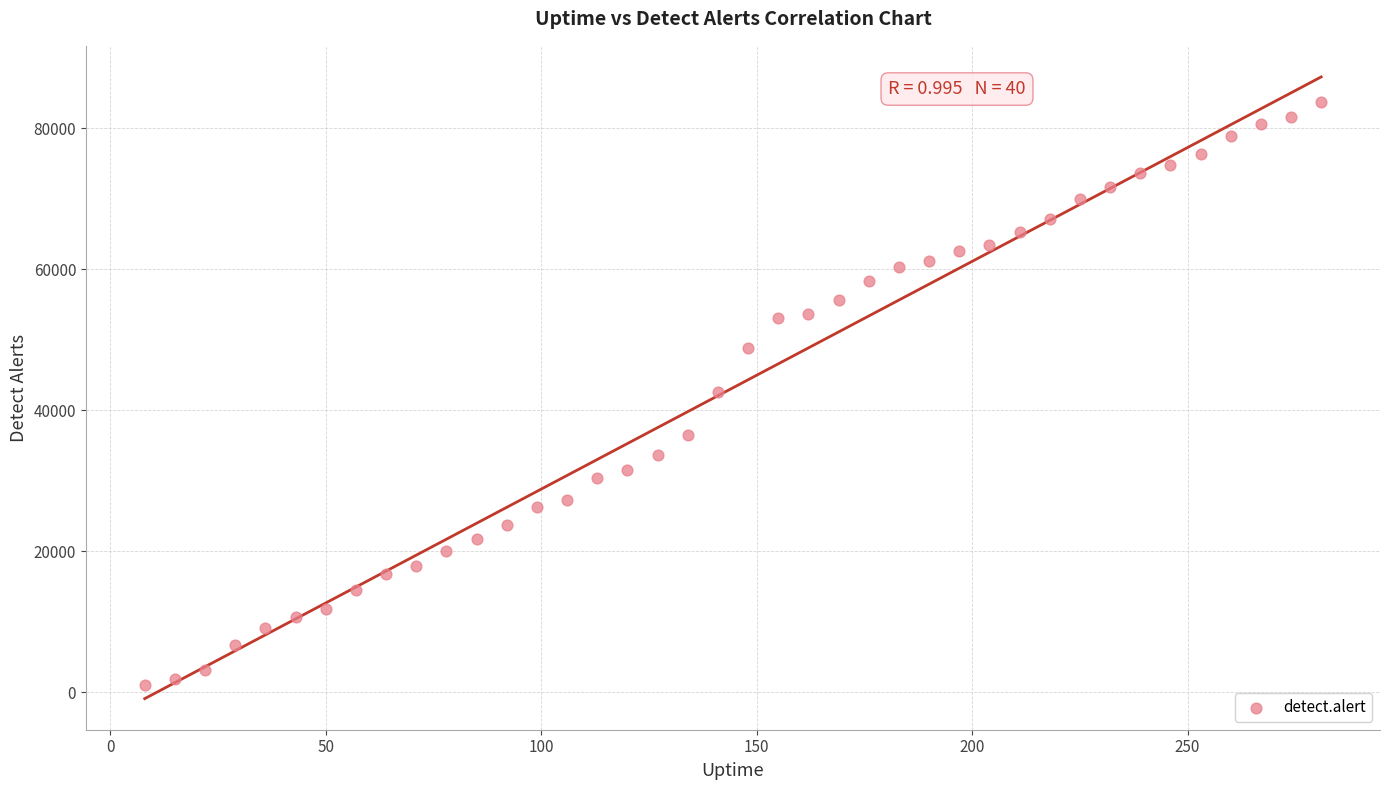

What is the range of X values (max minus min)?

273